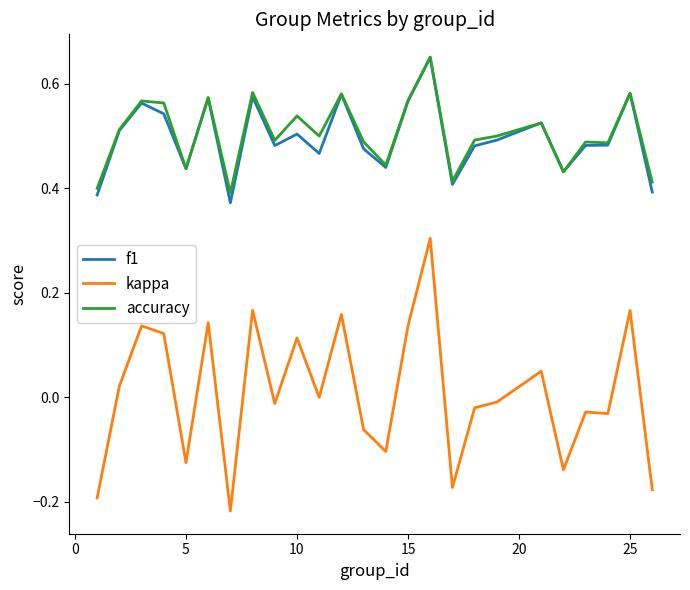

What is the maximum value for kappa?

0.3